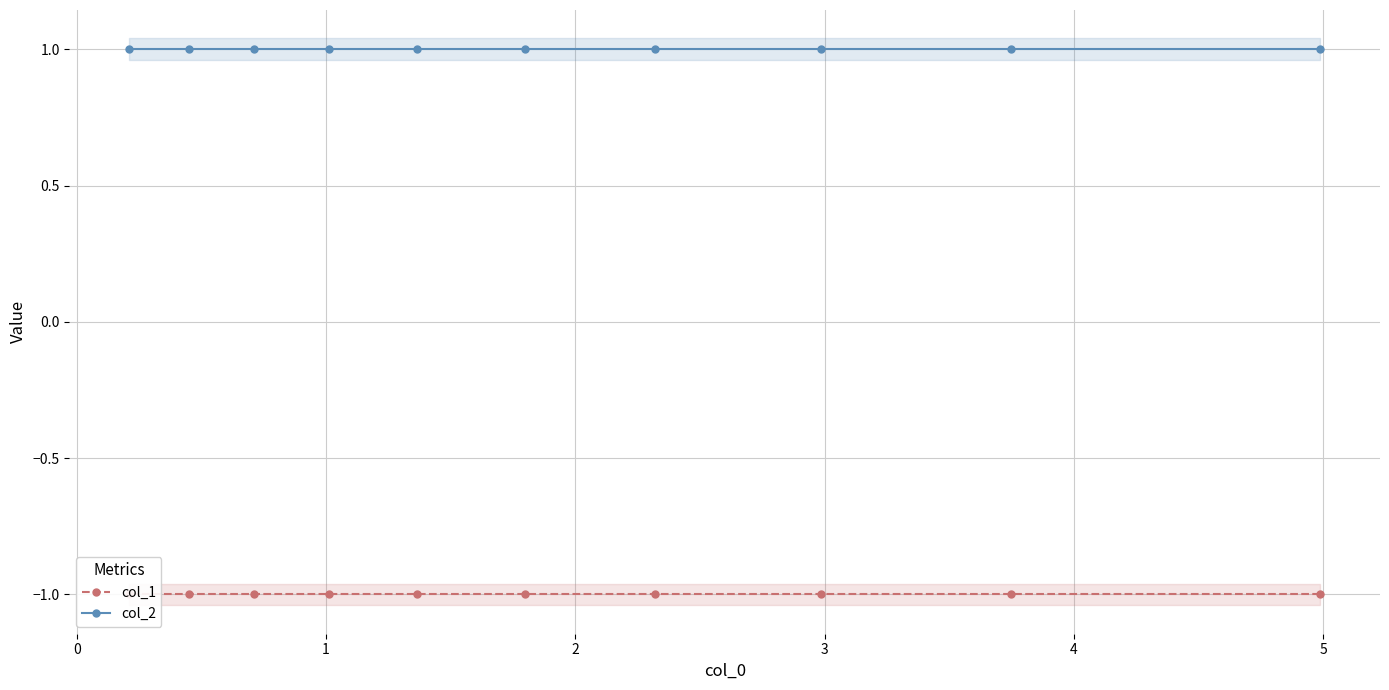

Rank the series by their maximum value, from highest to lowest.

col_2, col_1